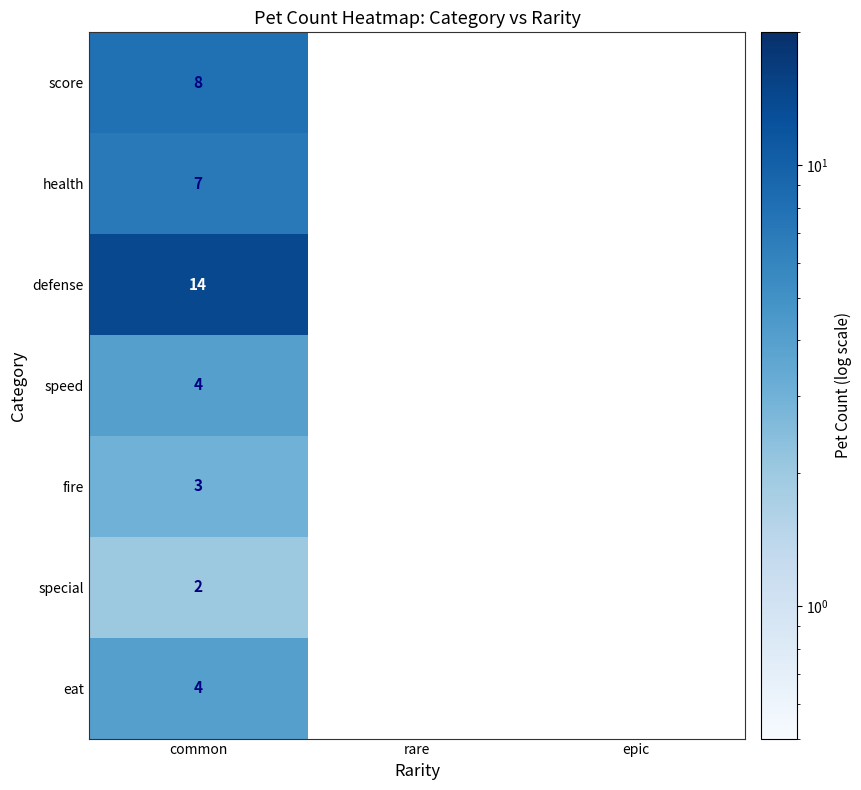

How many distinct data groups are displayed?

7